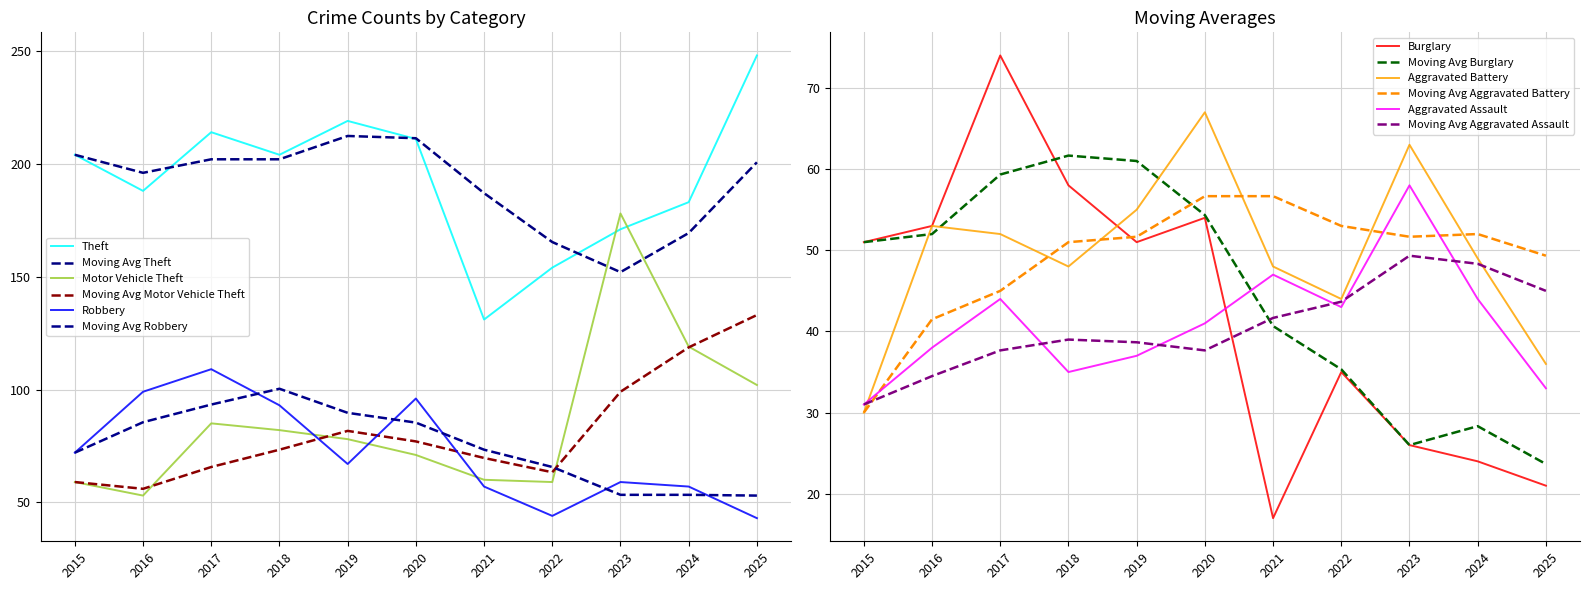

What is the spread (max minus min) of values at 2023?

152